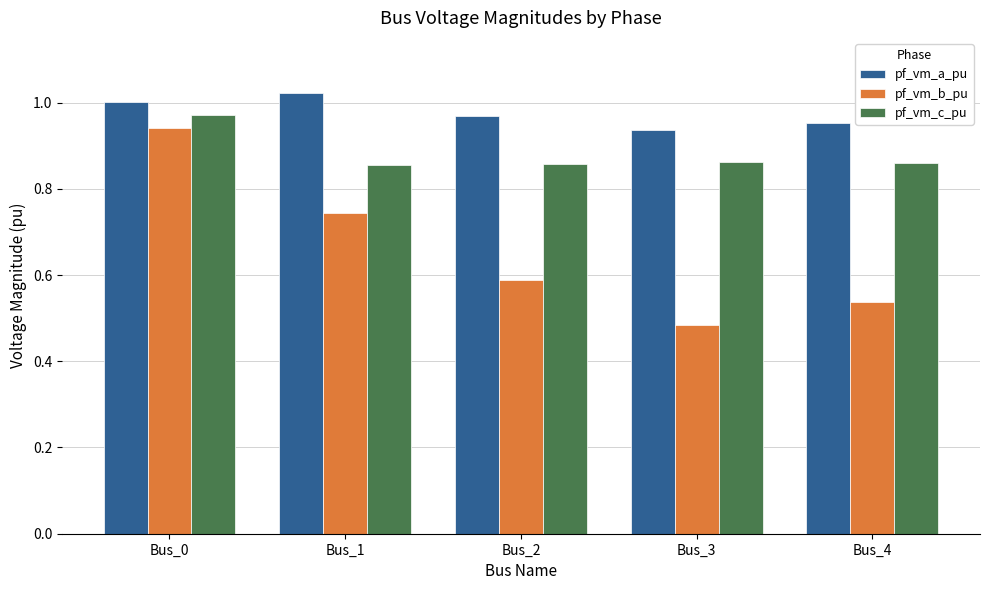

At which label does pf_vm_c_pu reach its peak?

Bus_0